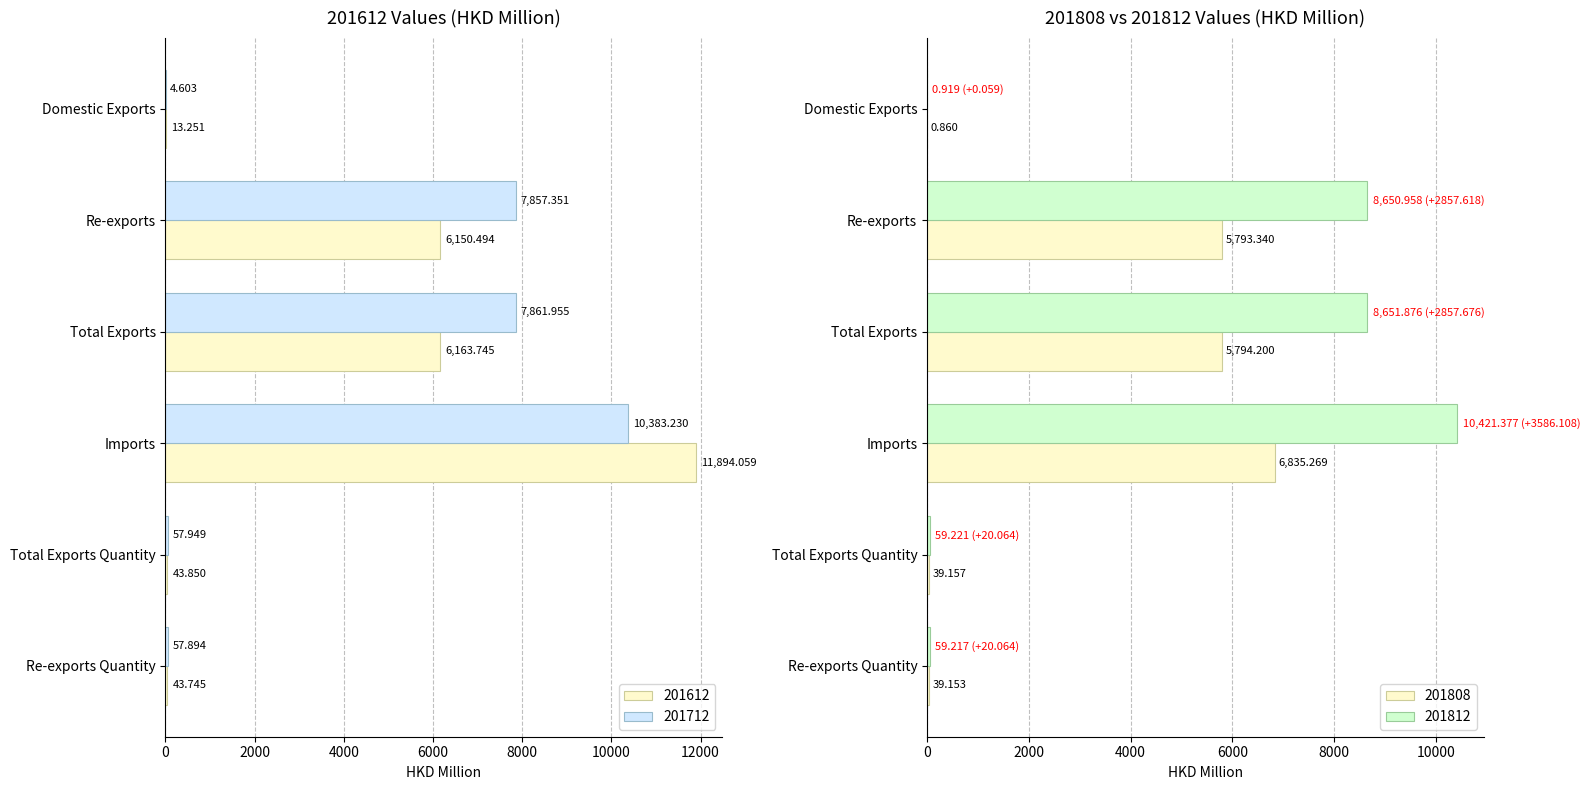

How many bars are there in total?

24